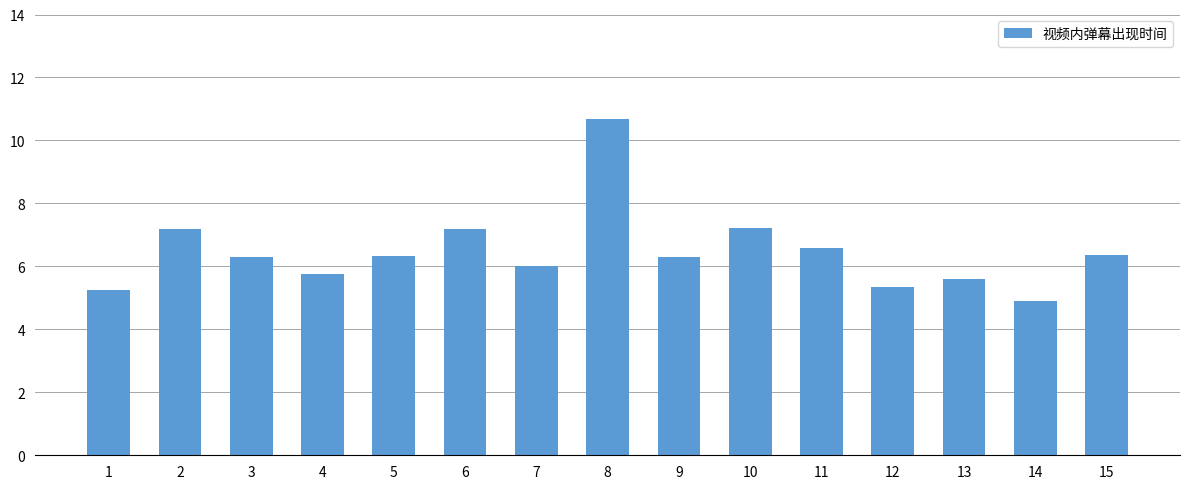

Which category has the highest value across all series?

8